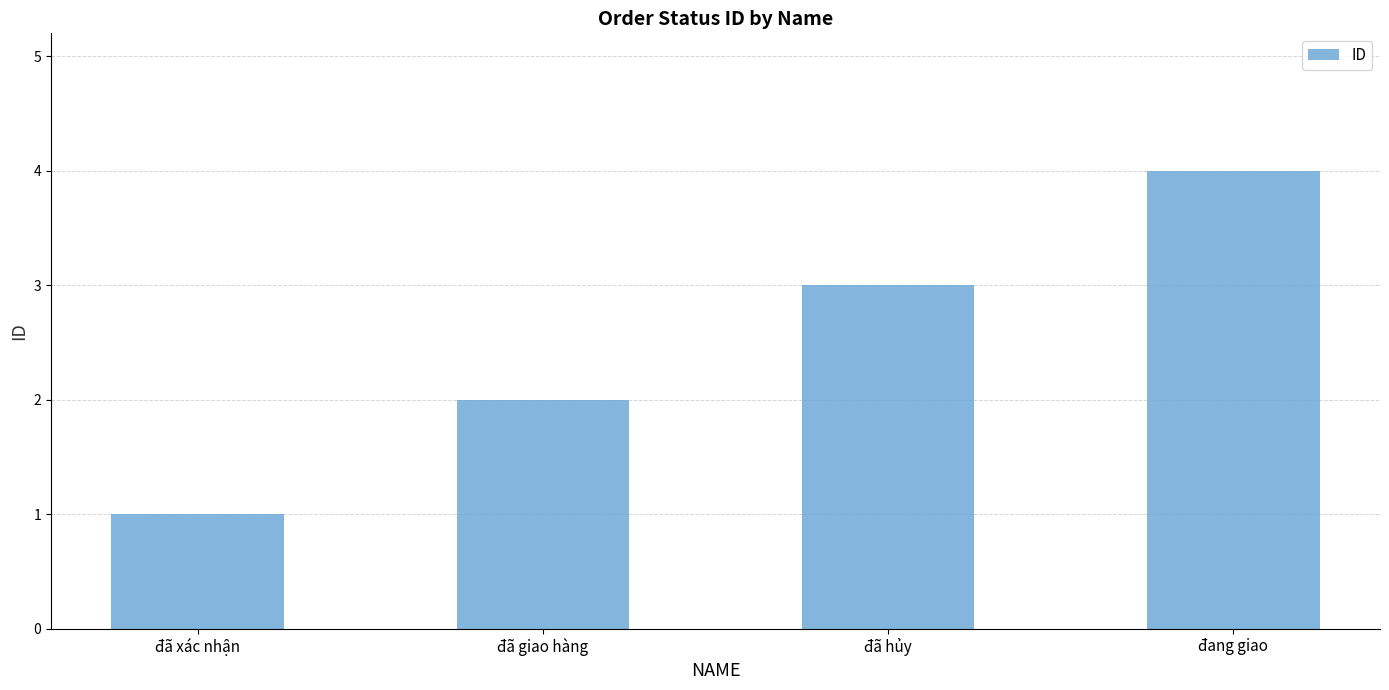

List the labels in order of value, smallest first.

đã xác nhận, đã giao hàng, đã hủy, đang giao